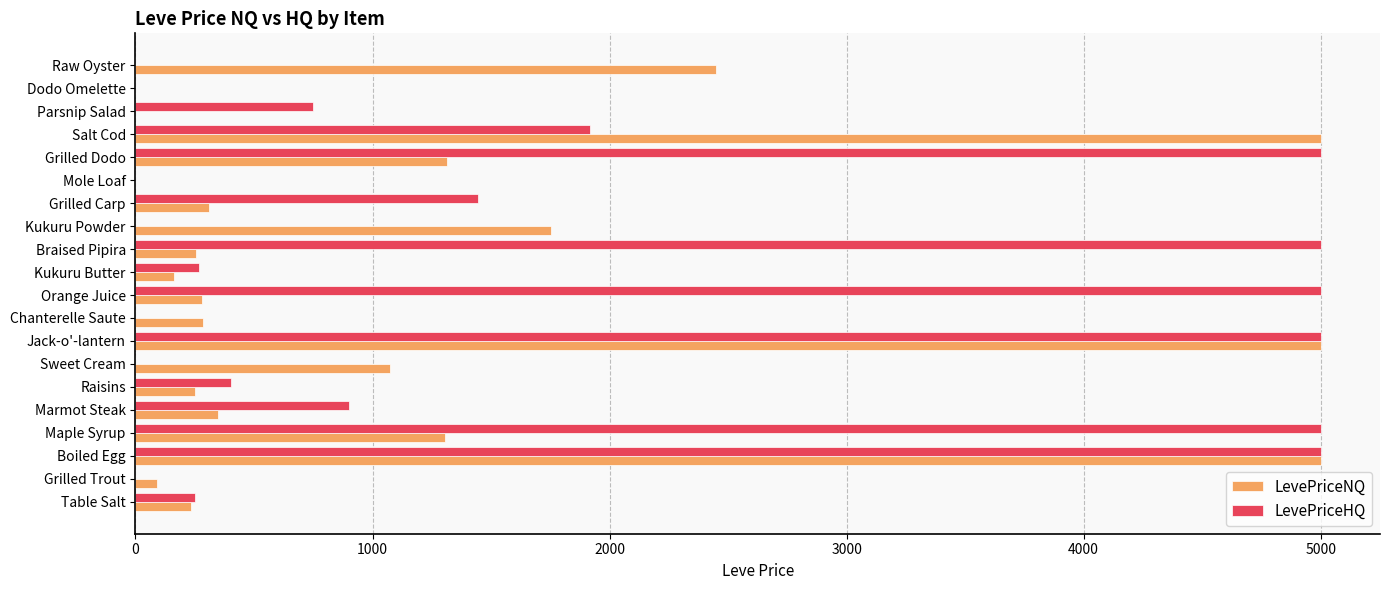

How many distinct data groups are displayed?

2